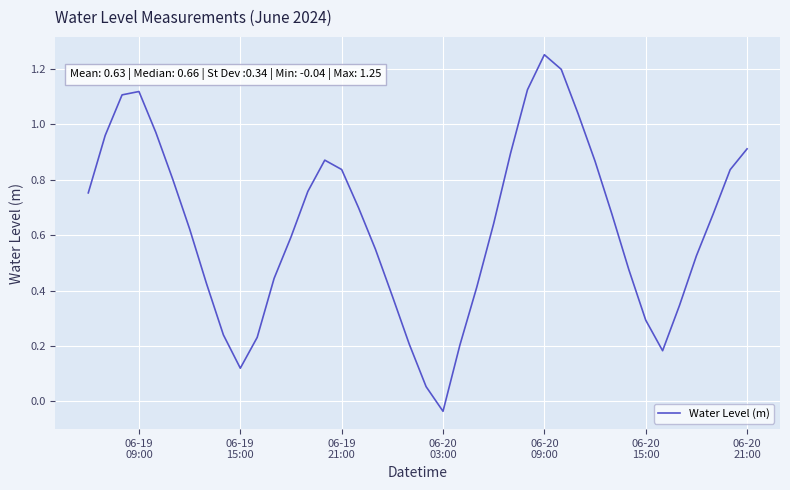

At which category does the data reach its first local peak?

06-19
09:00